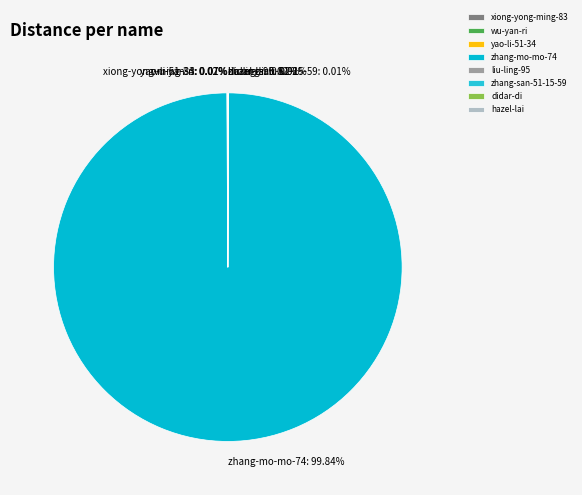

What is the largest slice in the pie chart?

zhang-mo-mo-74